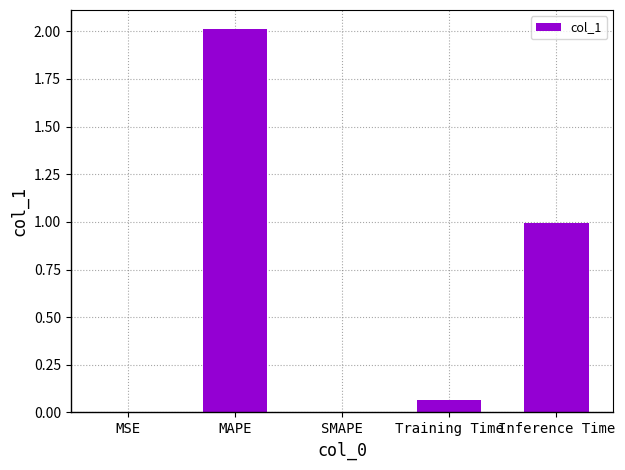

Which category has the highest value across all series?

MAPE